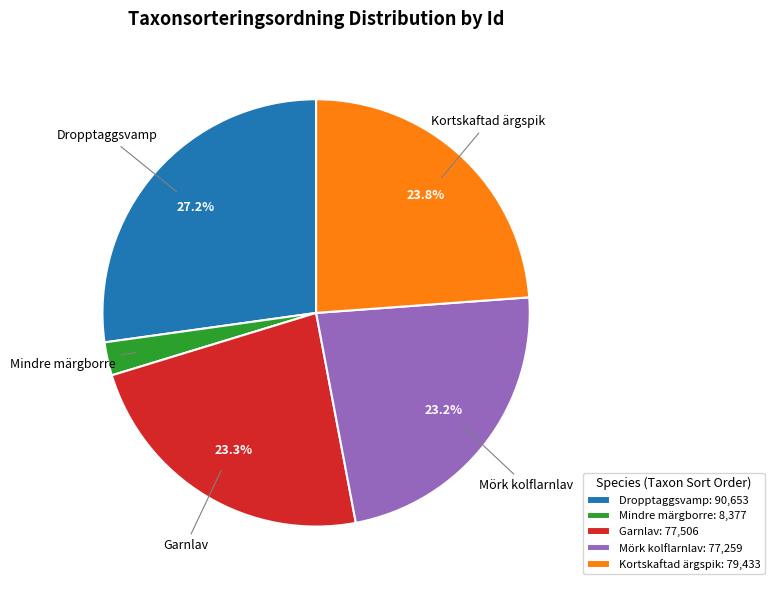

Does Mörk kolflarnlav account for over 50% of the chart?

No